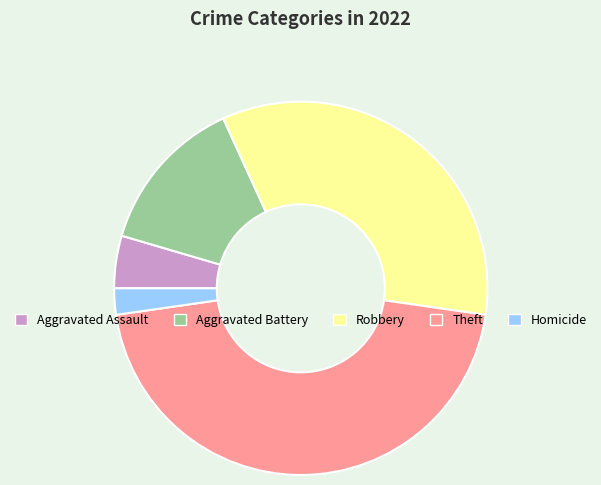

Is it true that Theft is 36% of the pie?

False